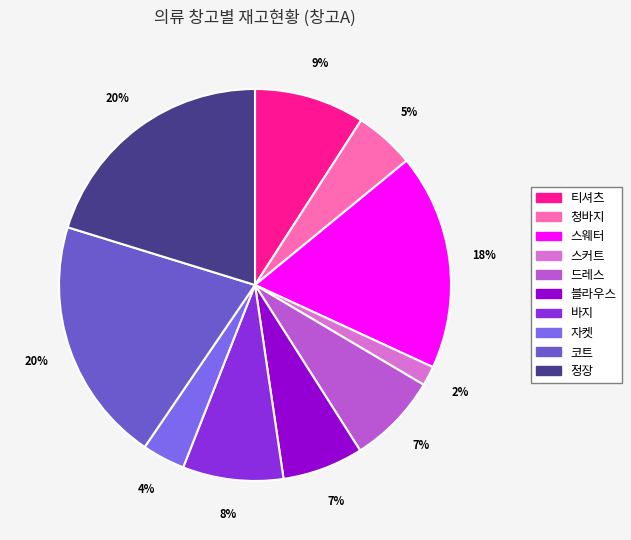

To the nearest percent, what percentage of the pie is 티셔츠?

9%